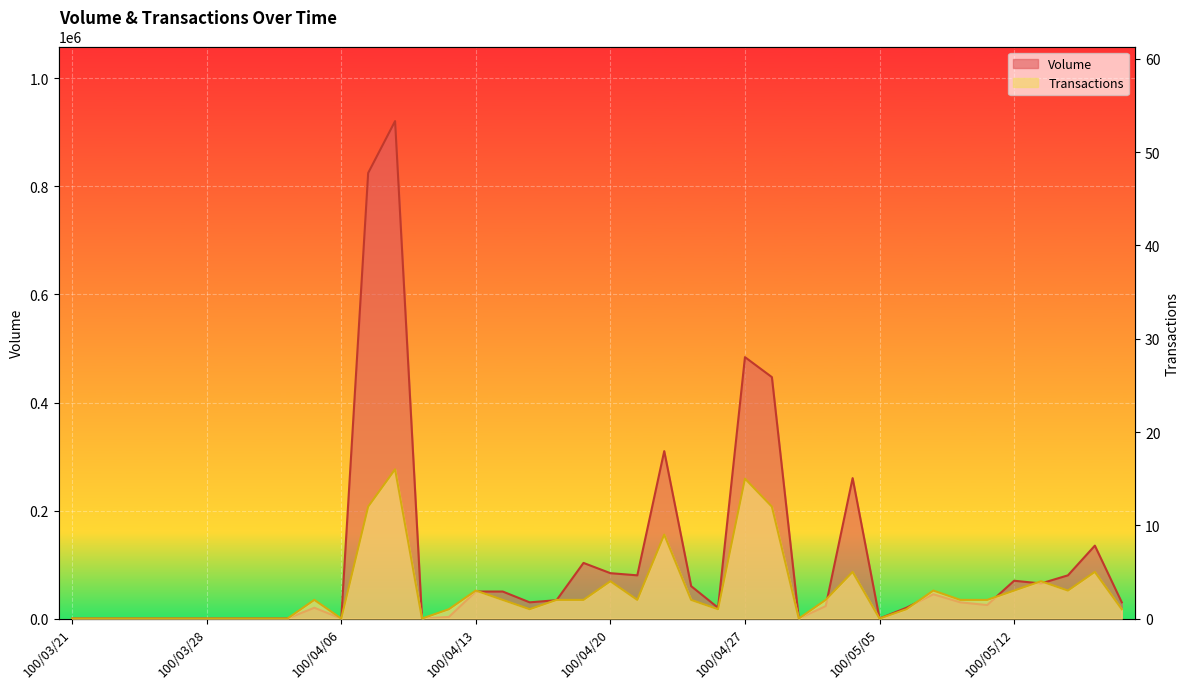

What is the sum of the Volume values at 100/05/06 and 100/05/10?

50000.0